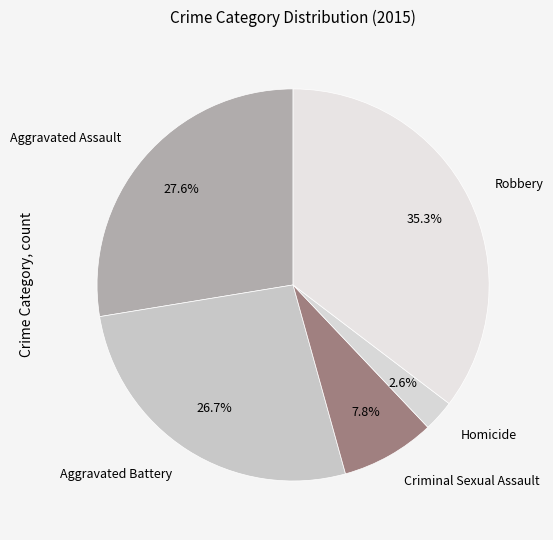

Is it true that Criminal Sexual Assault is 14% of the pie?

False